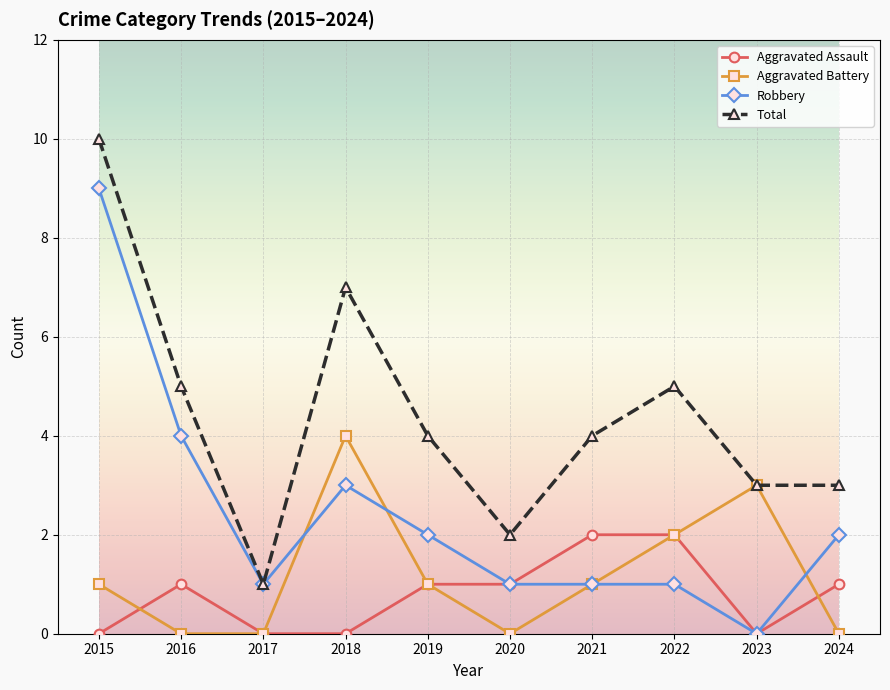

Reading left to right, transcribe all the data shown in this chart.

Aggravated Assault: 0	1	0	0	1	1	2	2	0	1
Aggravated Battery: 1	0	0	4	1	0	1	2	3	0
Robbery: 9	4	1	3	2	1	1	1	0	2
Total: 10	5	1	7	4	2	4	5	3	3